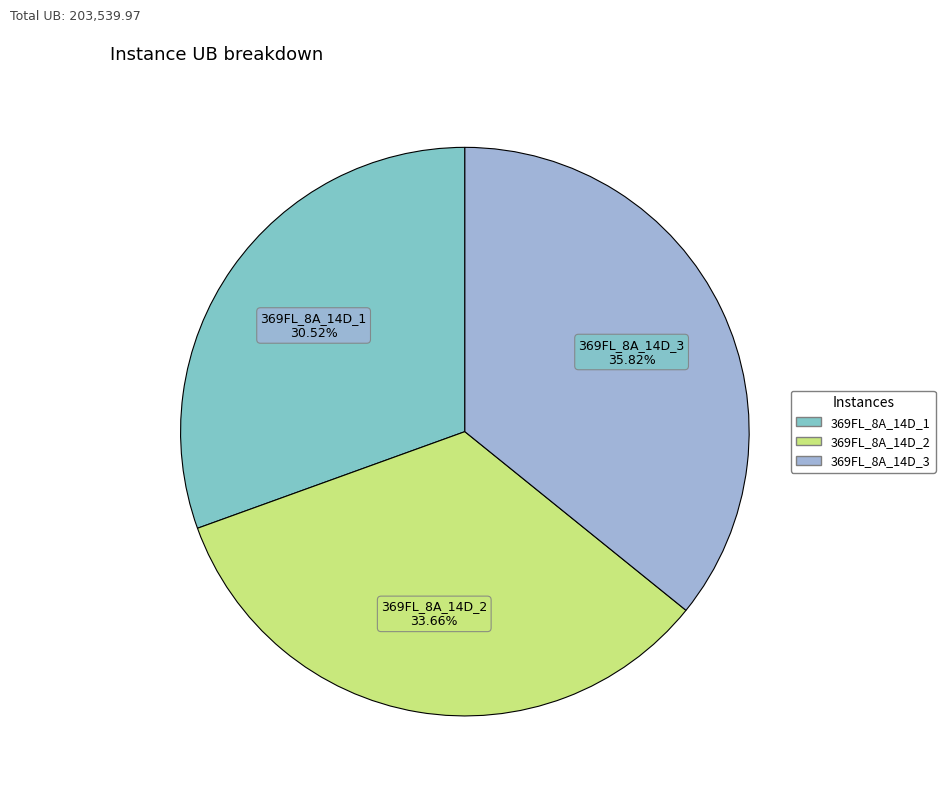

What portion of the pie excludes 369FL_8A_14D_1?

69.5%